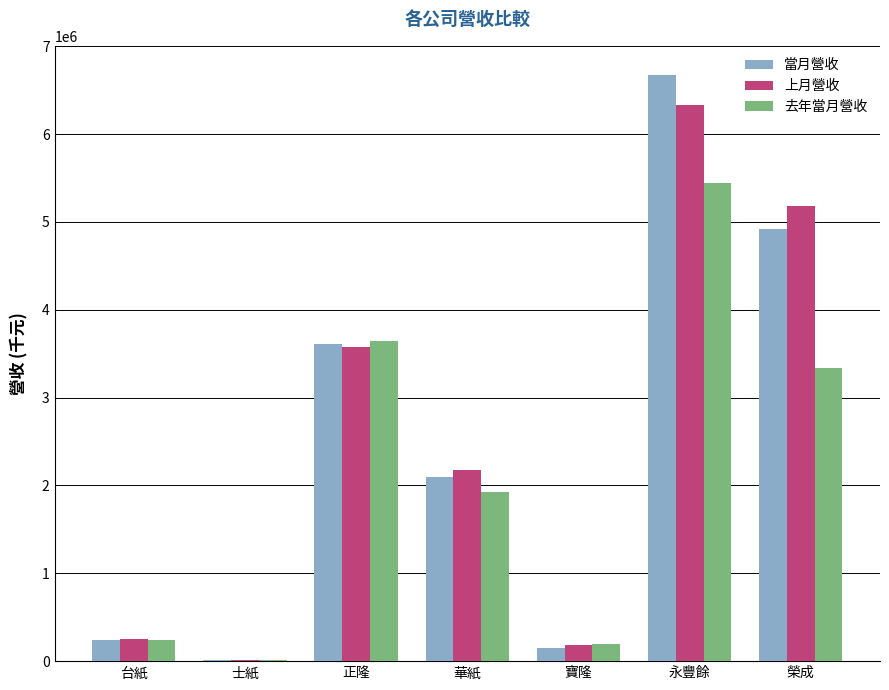

At which label does 上月營收 reach its peak?

永豐餘